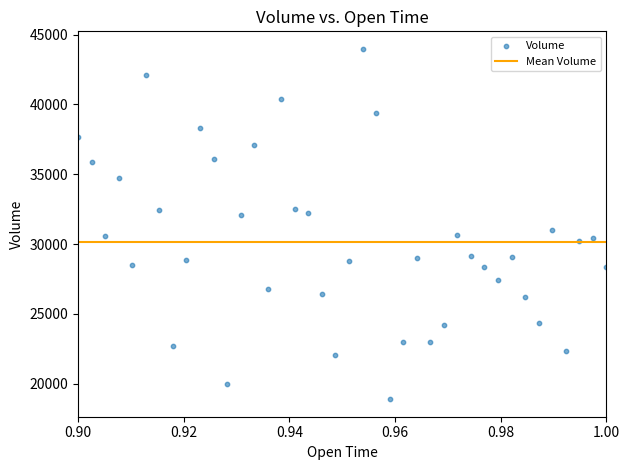

What is the range of Y values (max minus min)?

25087.9